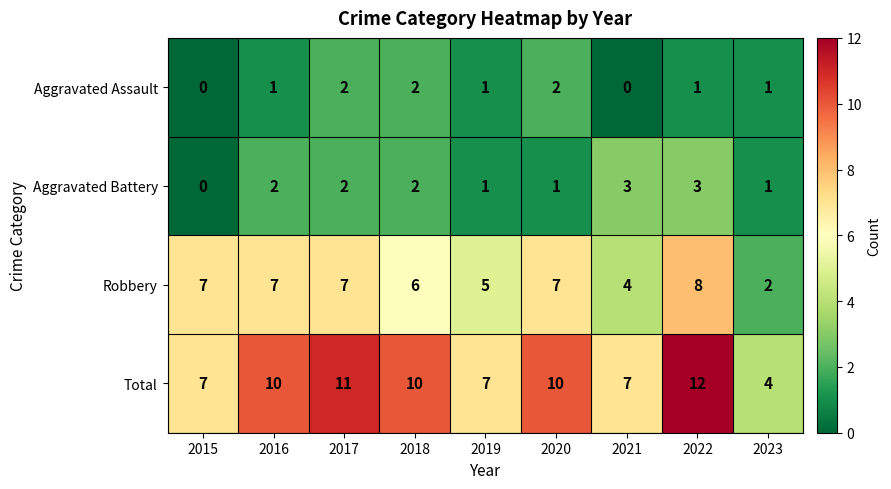

Count the Total values in the range 7 to 10.

6